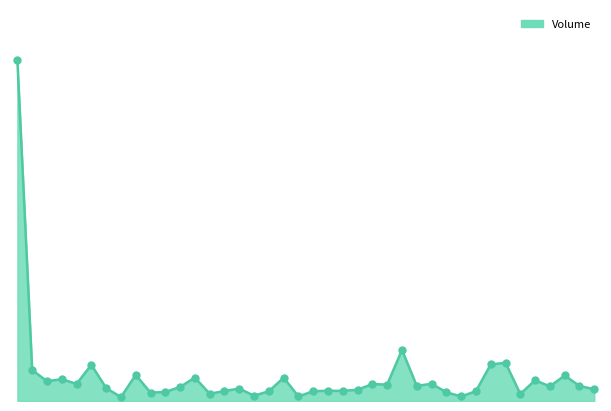

Does the chart have visible grid lines?

No